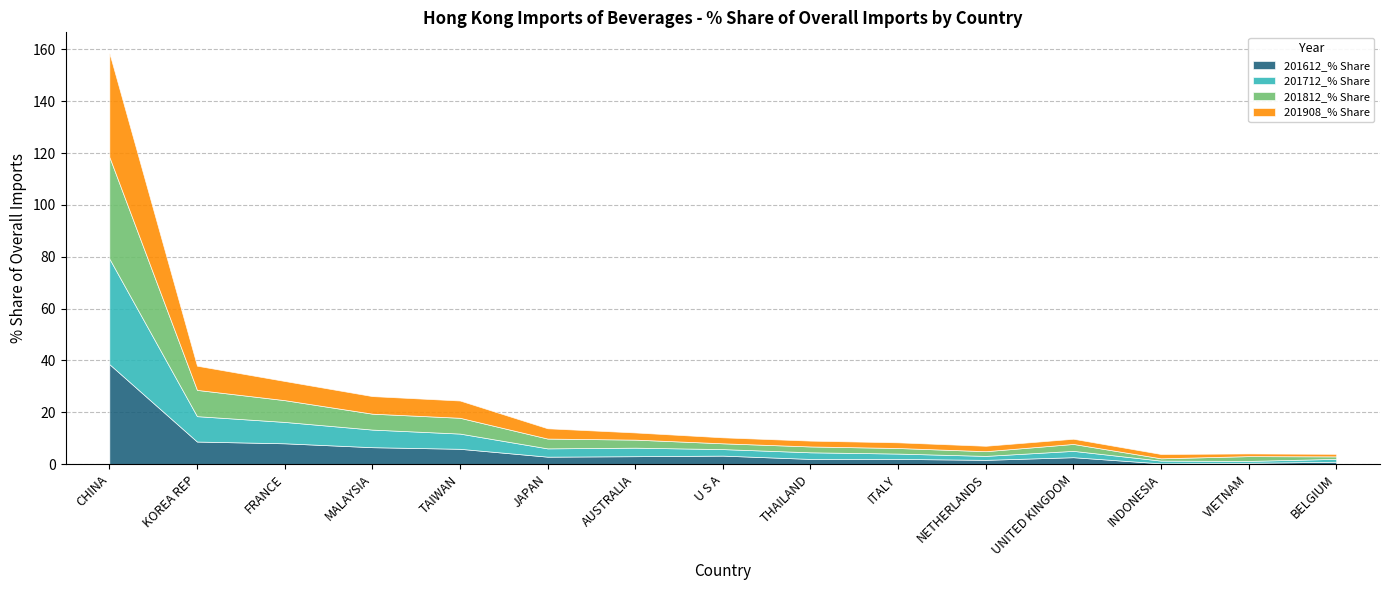

Rank the categories by 201712_% Share value from highest to lowest.

CHINA, KOREA REP, FRANCE, MALAYSIA, TAIWAN, AUSTRALIA, JAPAN, THAILAND, U S A, UNITED KINGDOM, ITALY, NETHERLANDS, BELGIUM, INDONESIA, VIETNAM